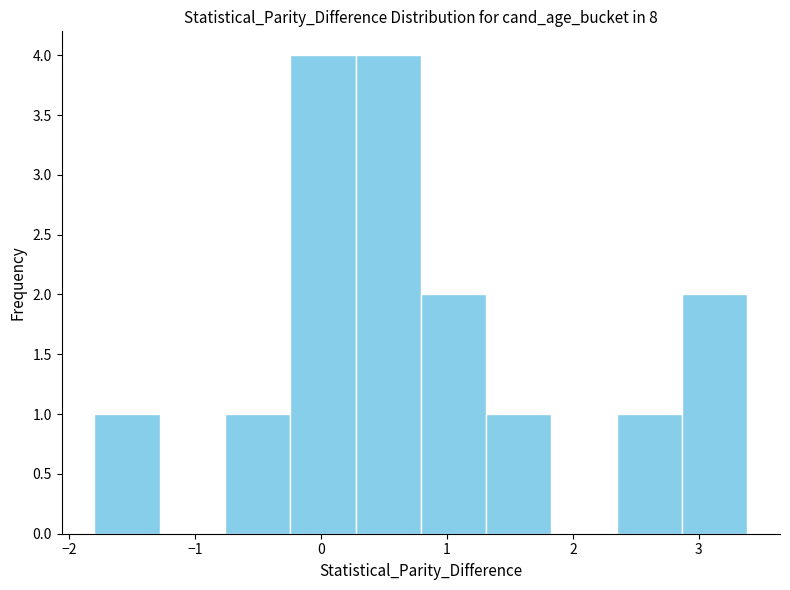

What is the height of the bar covering -0.2 to 0.3 on the x-axis? Neither the bar edges nor the heights are printed on the chart, so give them approximately, as read against the axes.

4